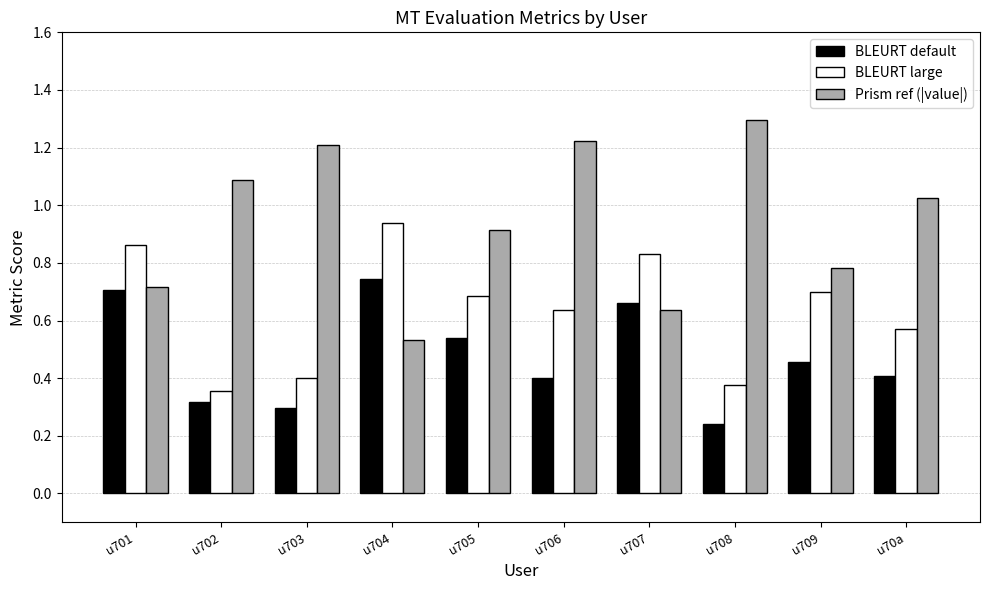

Which series has the largest total across all categories?

Prism ref (|value|)